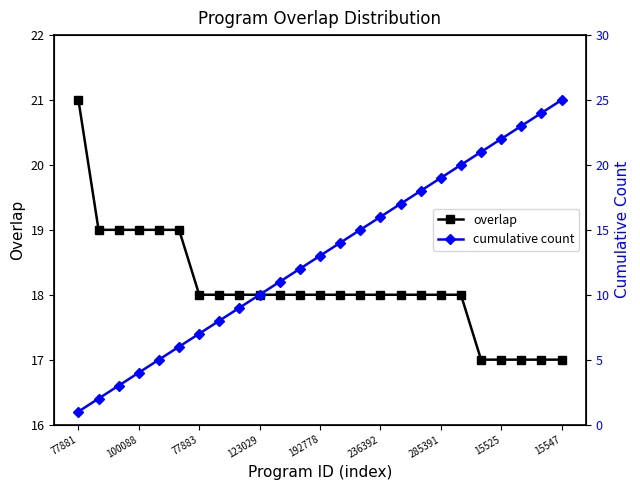

At which label does overlap reach its peak?

77881